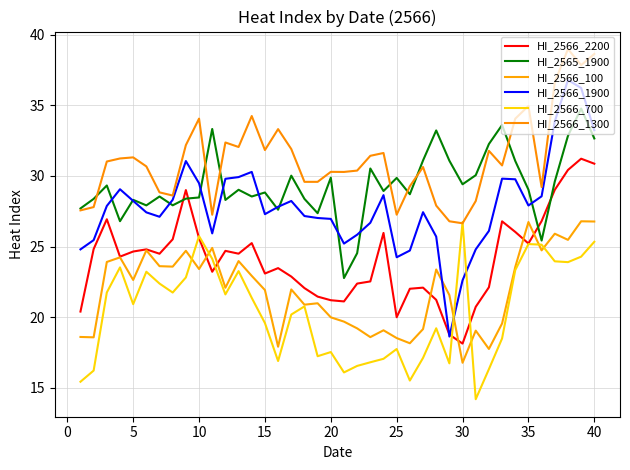

What is the difference between the maximum and minimum values in the HI_2566_700 series?

12.5